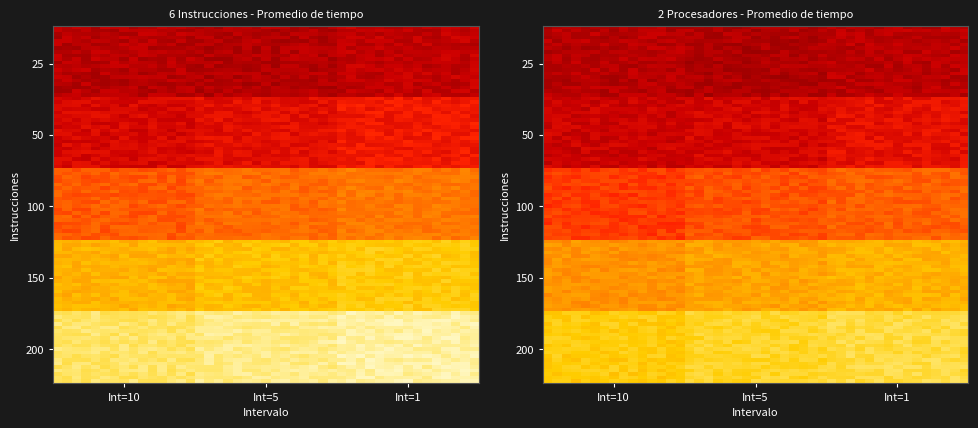

Rank the series by their maximum value, from lowest to highest.

Intervalo=10, Intervalo=5, Intervalo=1